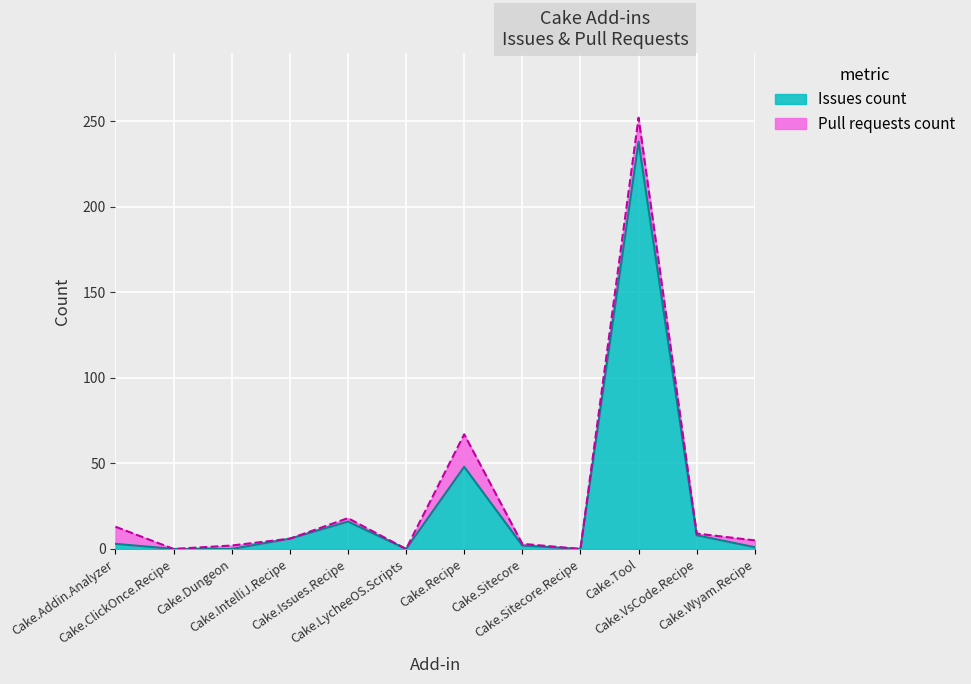

What is the average value?

27